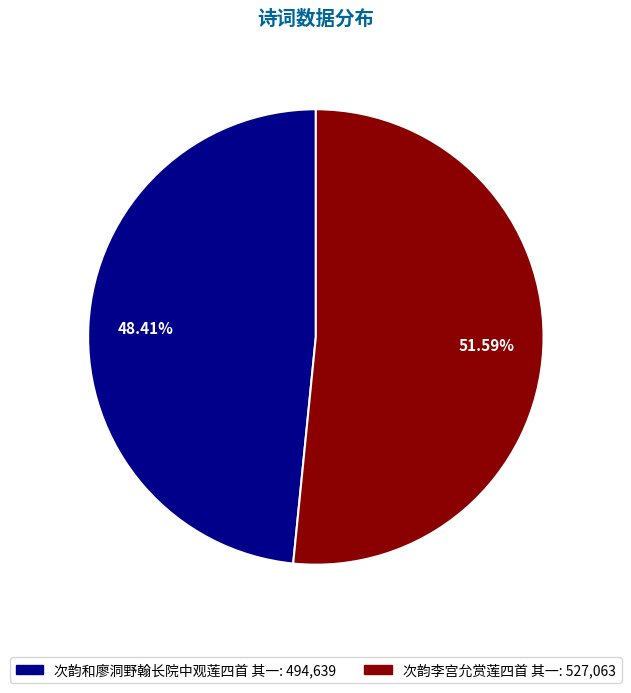

To the nearest percent, what percentage of the pie is 次韵和廖洞野翰长院中观莲四首 其一?

48%